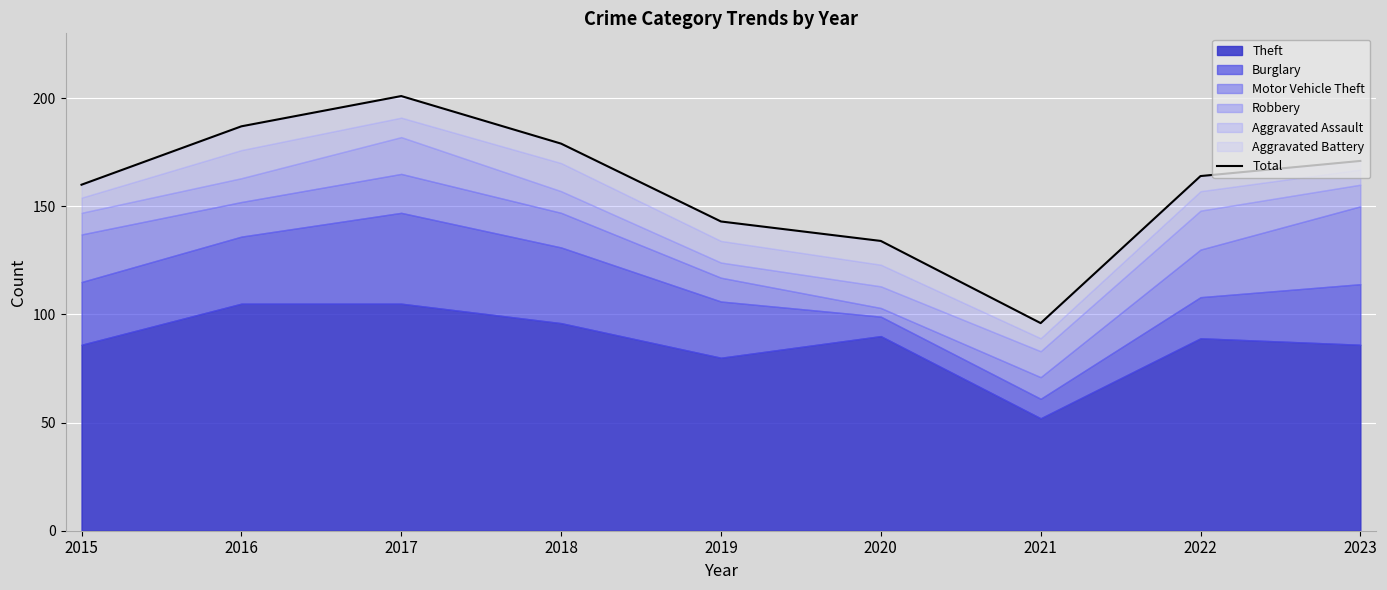

Where is the first local minimum?

2021